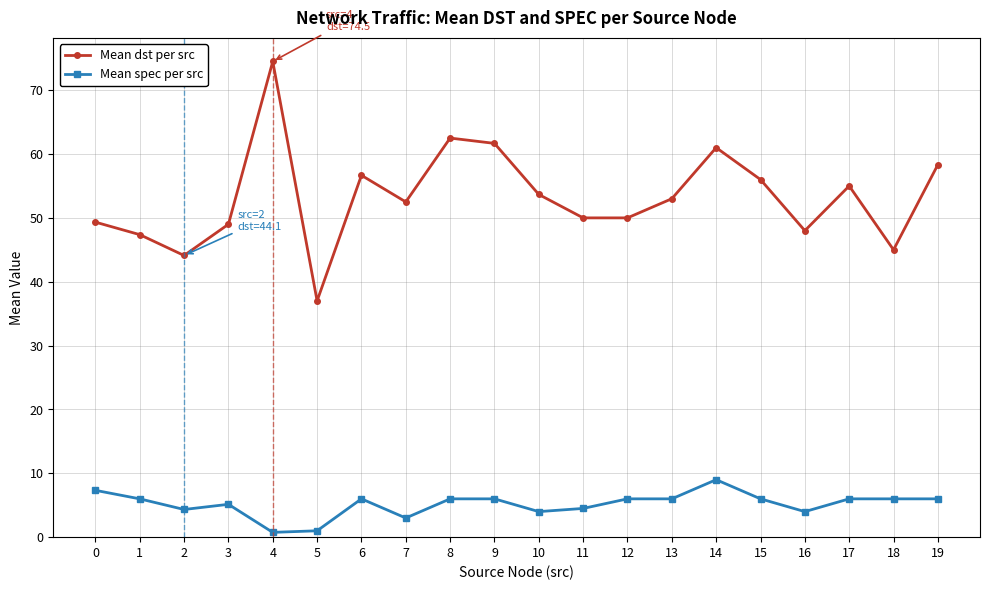

In Mean dst per src, how many points are higher than both neighbors (excluding endpoints)?

5